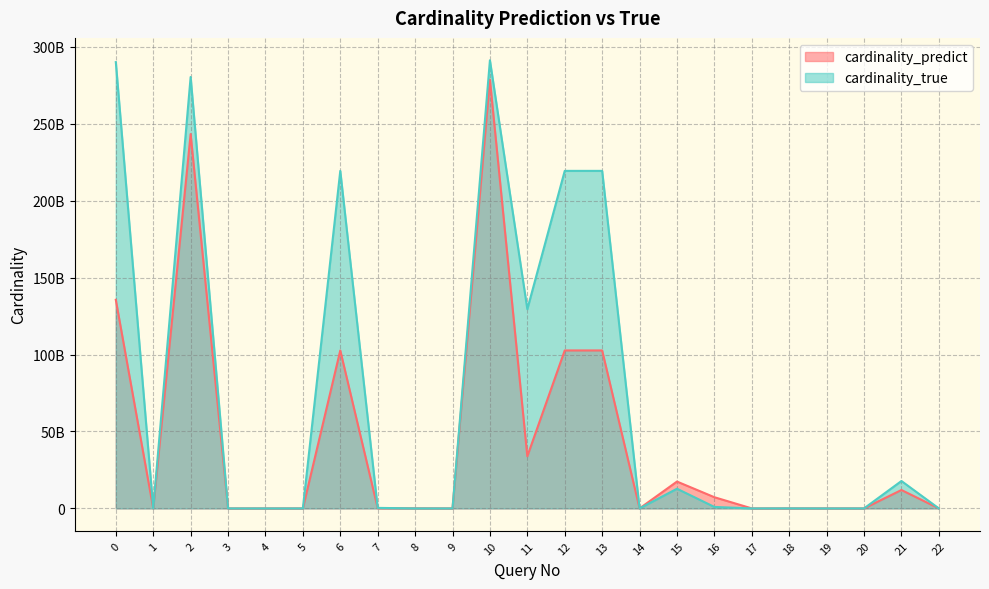

Rank the series by their average value, from highest to lowest.

cardinality_true, cardinality_predict